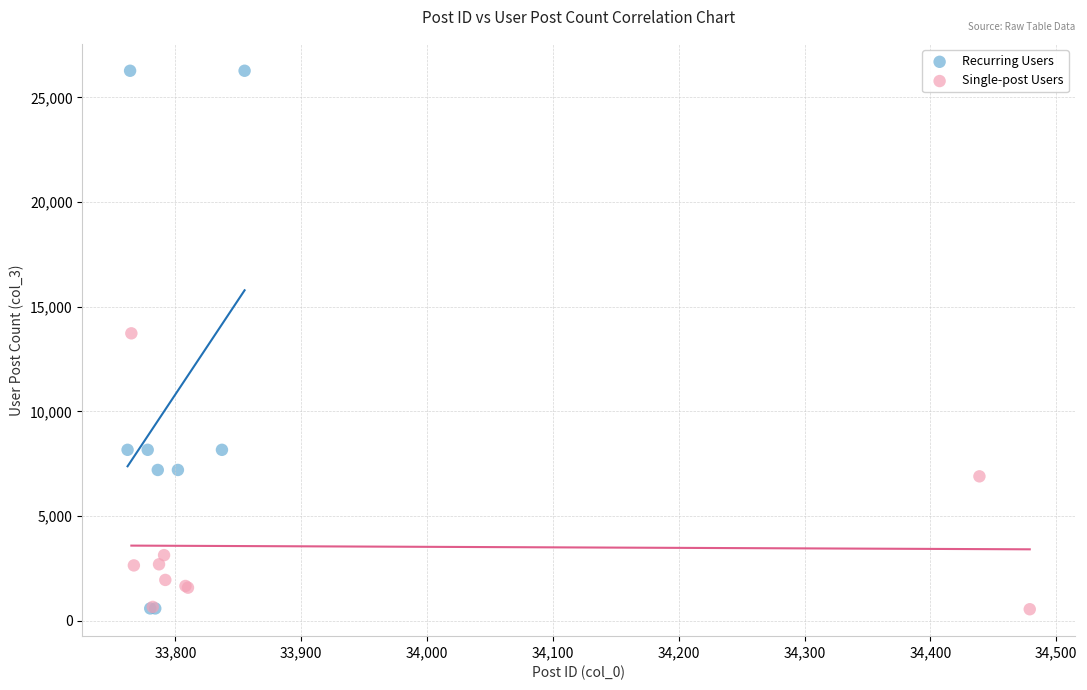

Which series has the largest Y range (max minus min)?

Recurring Users